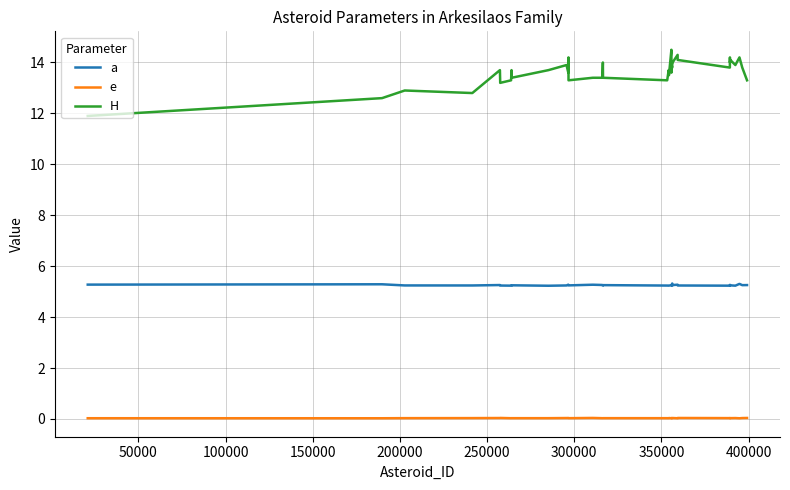

At how many categories does at least one series exceed 7?

37